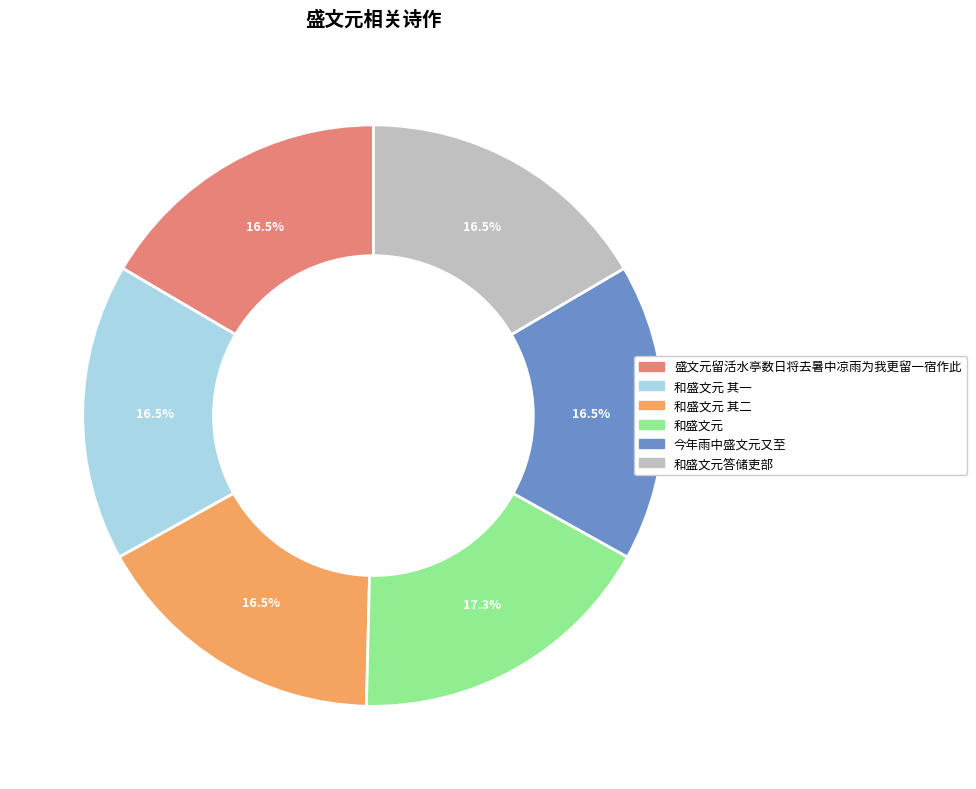

Does any single category account for the majority?

No